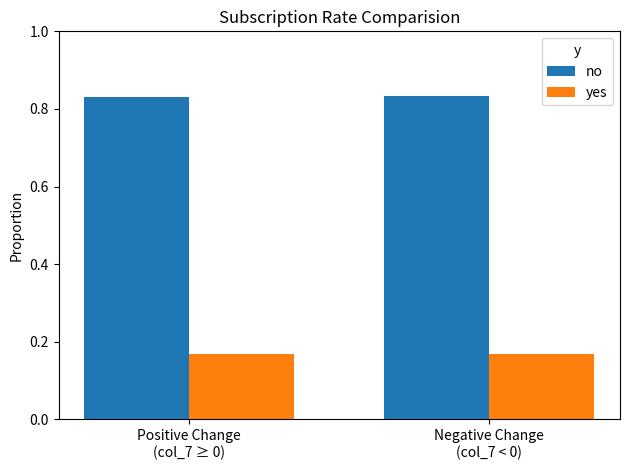

List the series in order of their peak value, lowest first.

yes, no